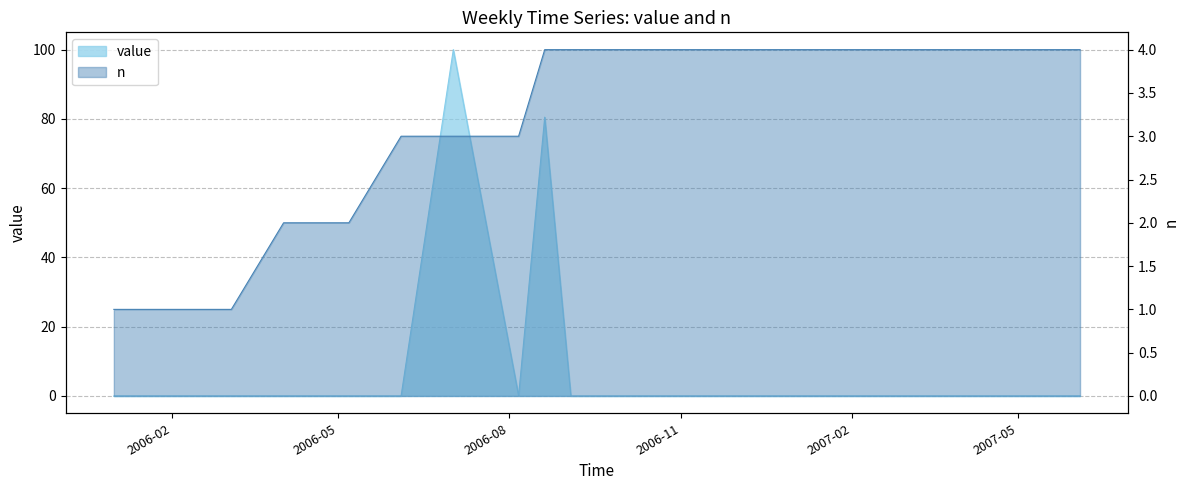

How many times do value and n cross each other?

4